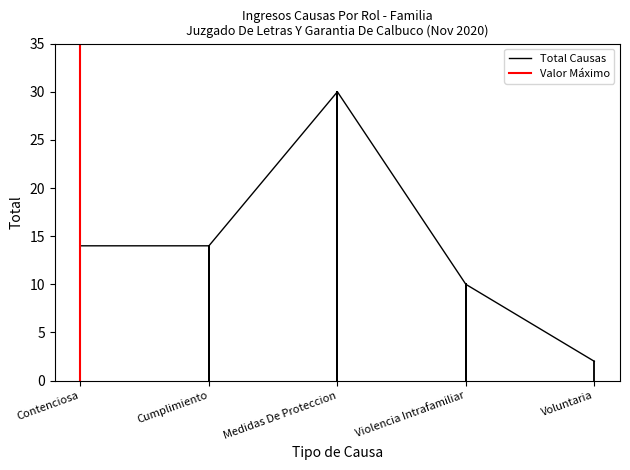

Where is the data nearest to the value 16?

Contenciosa